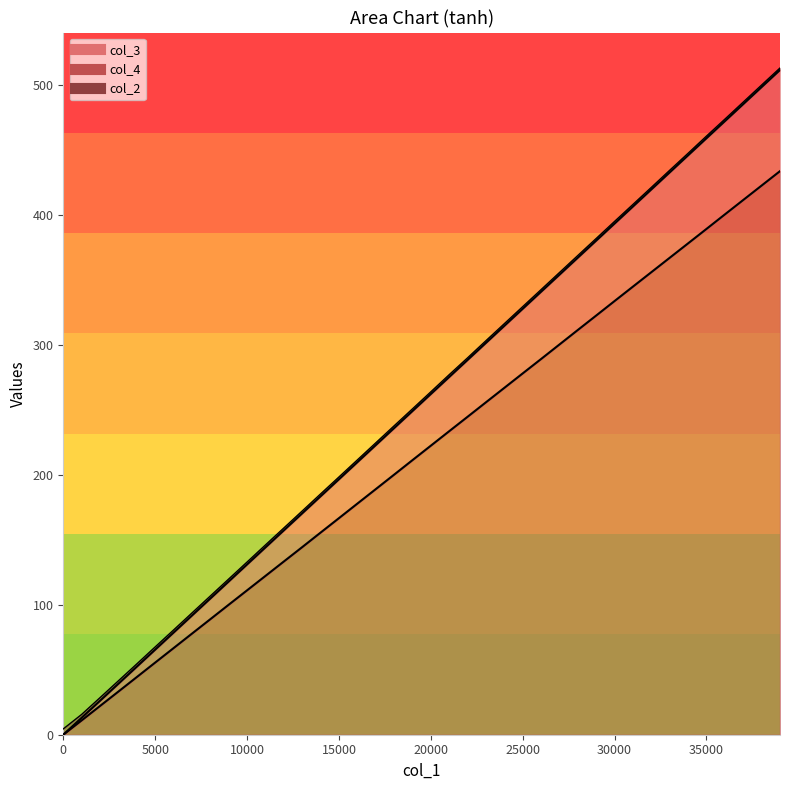

True or false: col_3 and col_4 intersect in this chart.

False